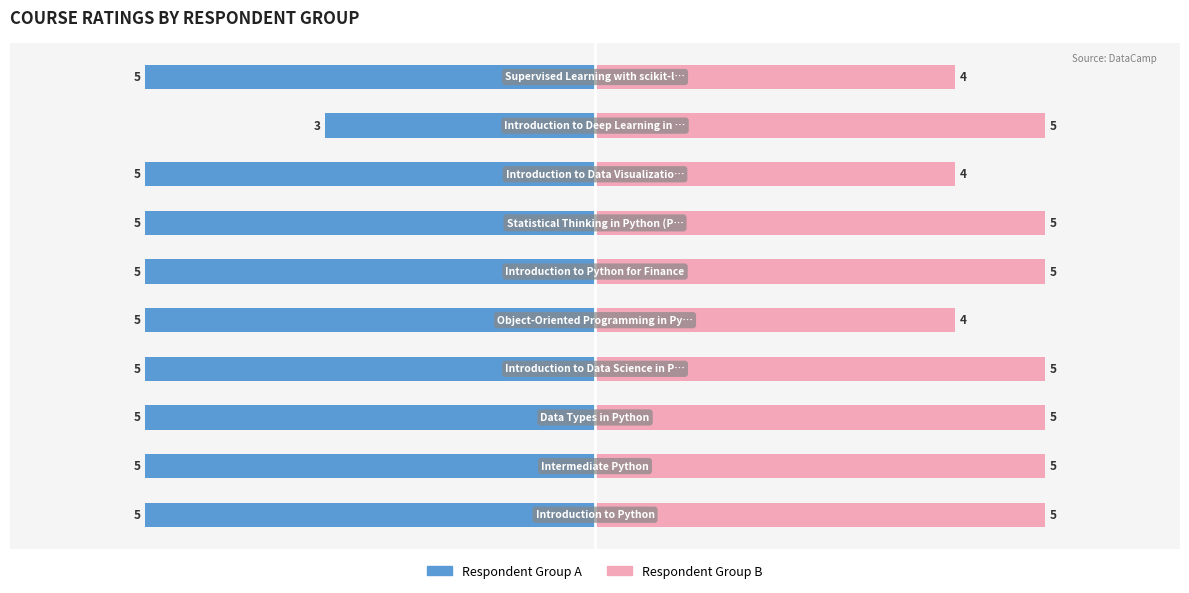

How many values in the Respondent Group B series are below 5?

3